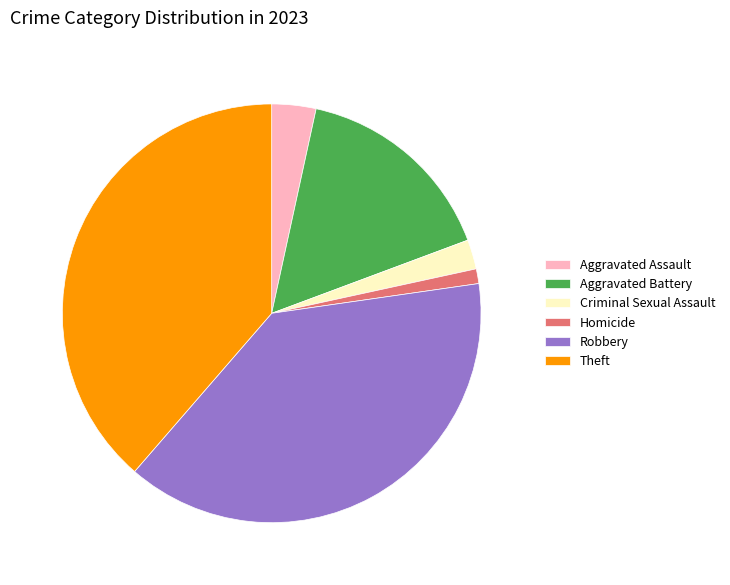

What is the smallest slice in the pie chart?

Homicide